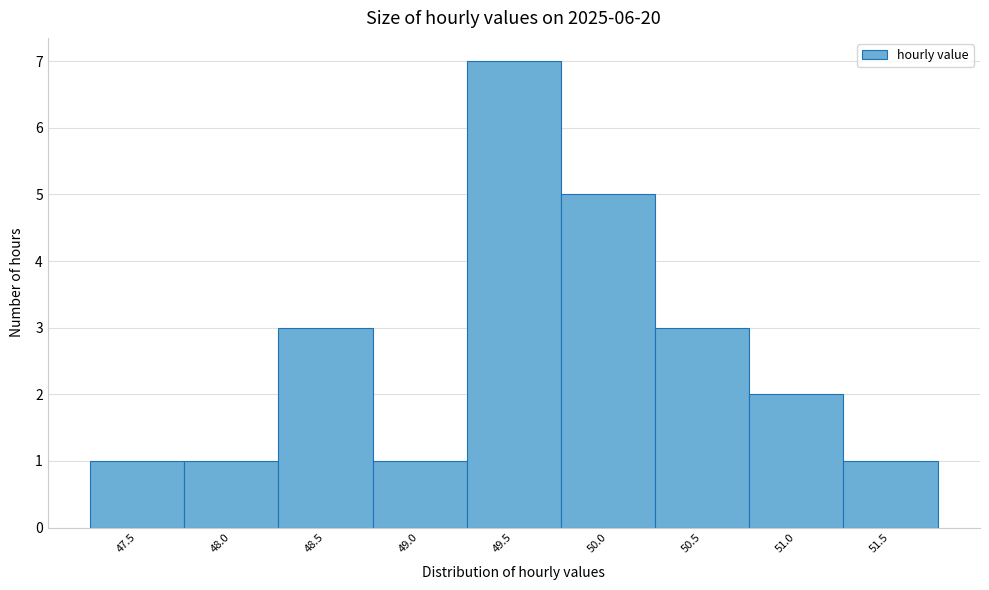

Reading left to right, transcribe all the data shown in this chart.

1	1	3	1	7	5	3	2	1